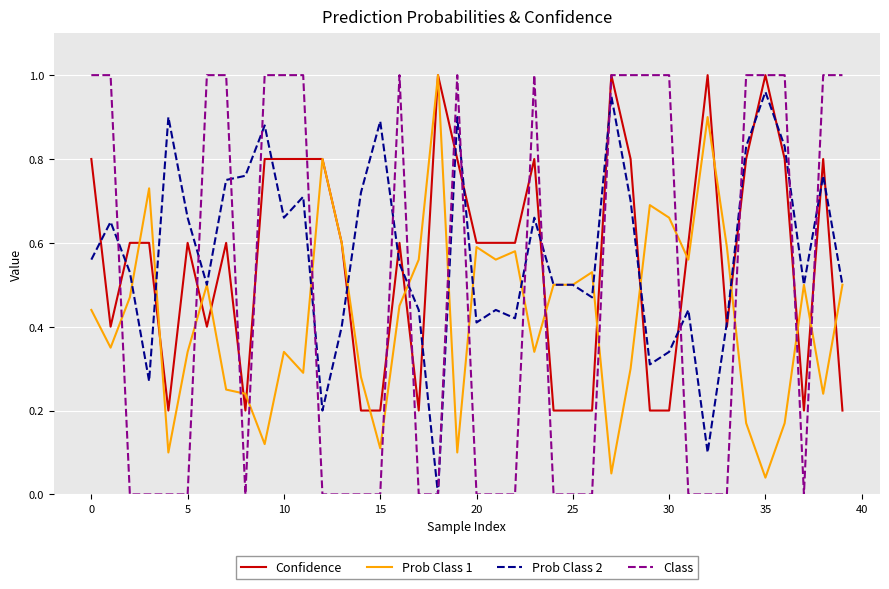

Which series ends up on top after the final intersection of Prob Class 1 and Class?

Class